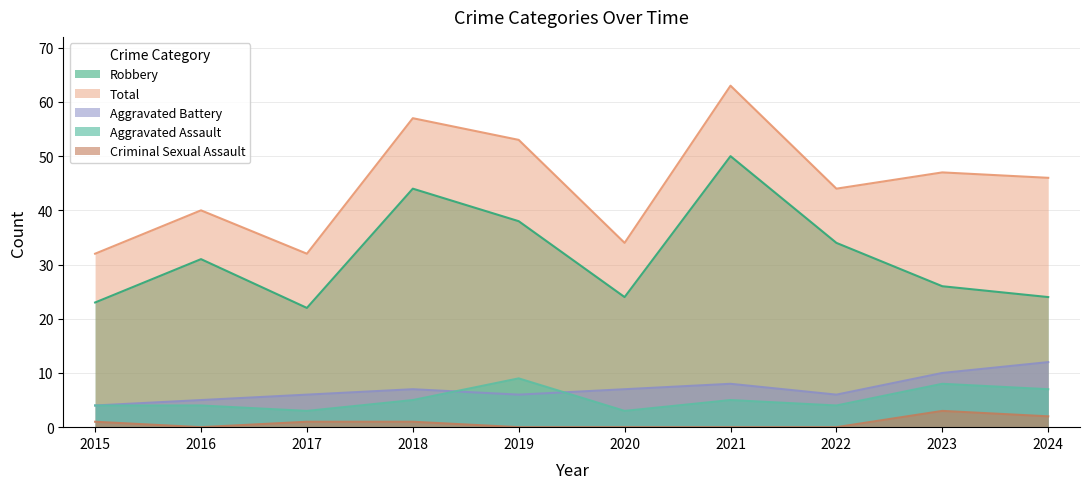

At which category does Robbery reach its first local peak?

2016